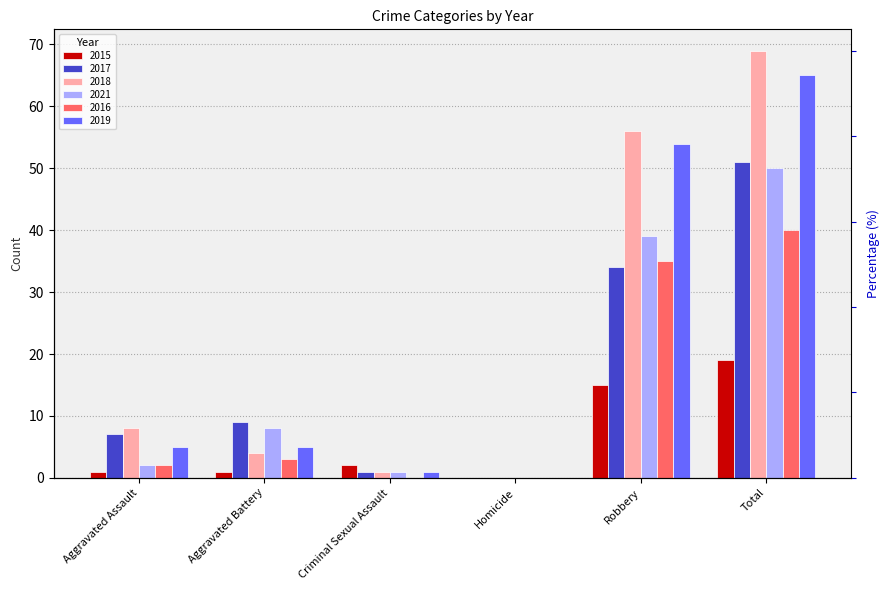

Reading right to left, what are all the values shown in this chart?

2015: 19	15	0	2	1	1
2017: 51	34	0	1	9	7
2018: 69	56	0	1	4	8
2021: 50	39	0	1	8	2
2016: 40	35	0	0	3	2
2019: 65	54	0	1	5	5